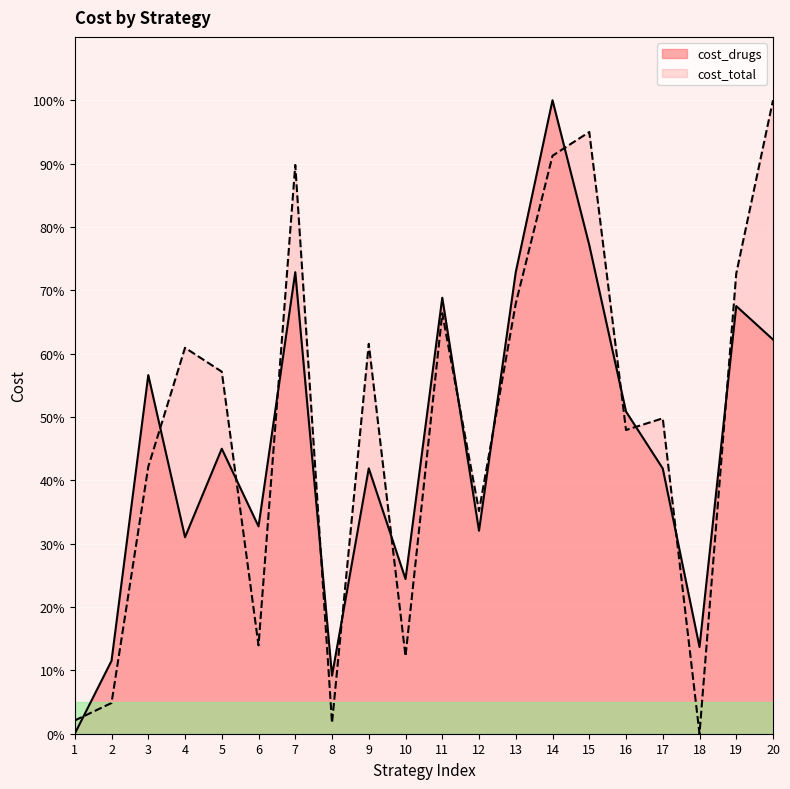

List the series in order of their overall mean, lowest first.

cost_drugs, cost_total